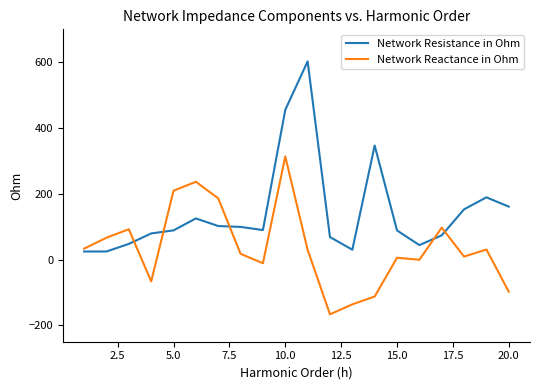

List the series in order of their peak value, highest first.

Network Resistance in Ohm, Network Reactance in Ohm